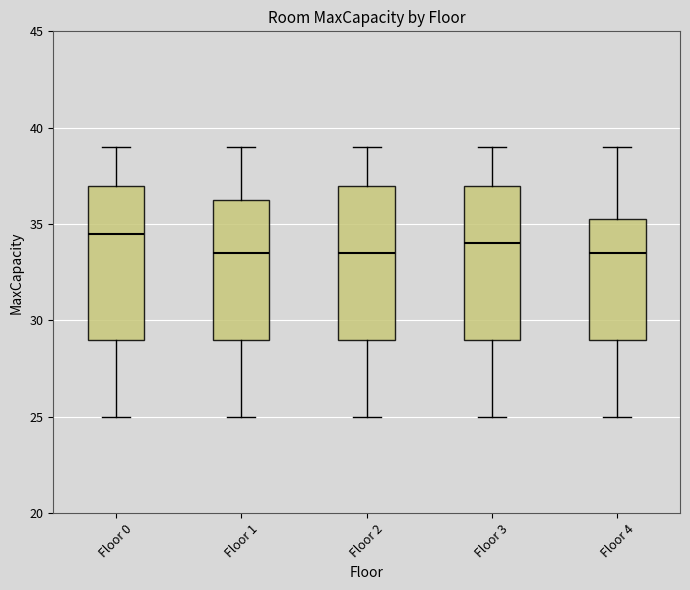

Reading left to right, read every box against the y-axis: the position of its median line, the range the box covers, and the ends of its whiskers. The values are not printed on the chart, so give them approximately, as read against the axis.

Floor 0: median 34.5, box 29.0 to 37.0, whiskers 25.0 to 39.0
Floor 1: median 33.5, box 29.0 to 36.5, whiskers 25.0 to 39.0
Floor 2: median 33.5, box 29.0 to 37.0, whiskers 25.0 to 39.0
Floor 3: median 34.0, box 29.0 to 37.0, whiskers 25.0 to 39.0
Floor 4: median 33.5, box 29.0 to 35.5, whiskers 25.0 to 39.0